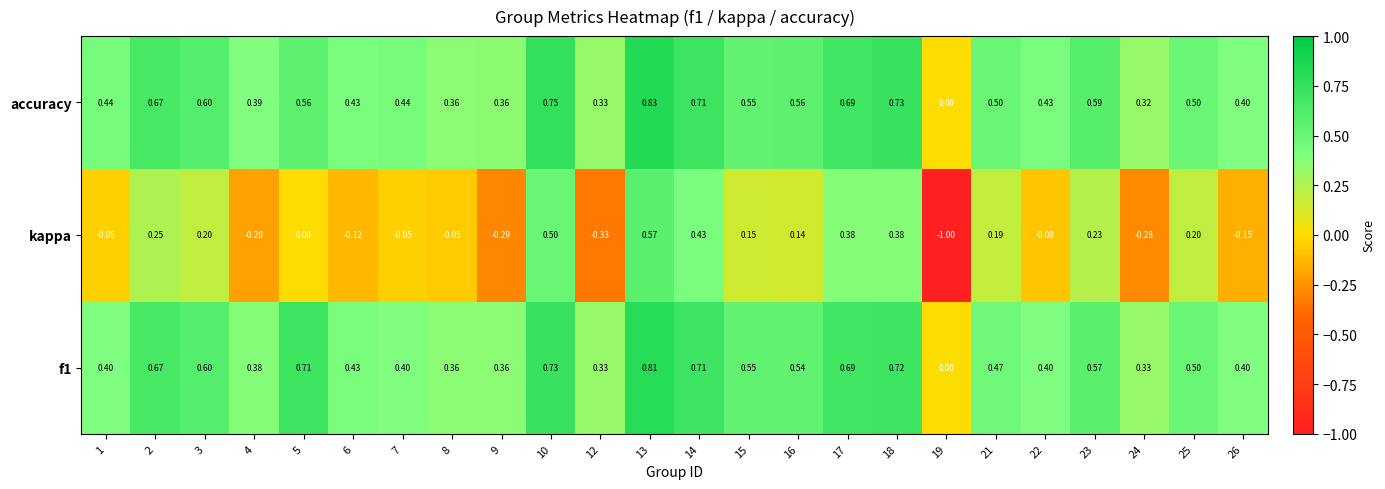

Which series has the largest total across all categories?

accuracy